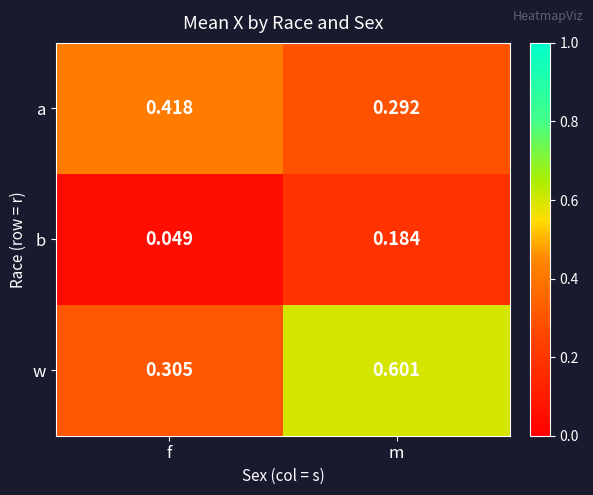

Which category has the lowest value in the a series?

m